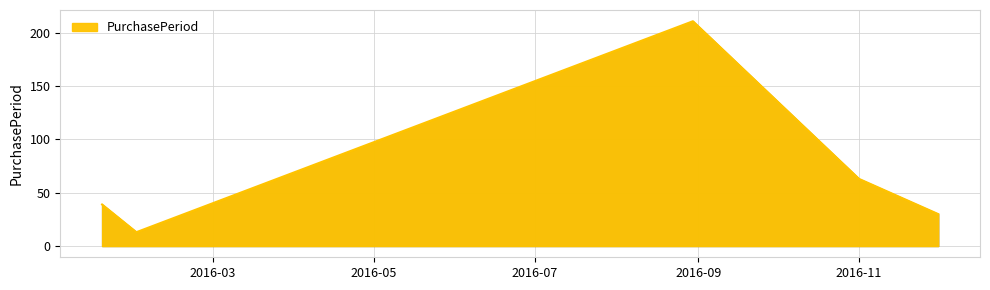

How many interior local valleys (lower than both neighbors) does the data have?

1